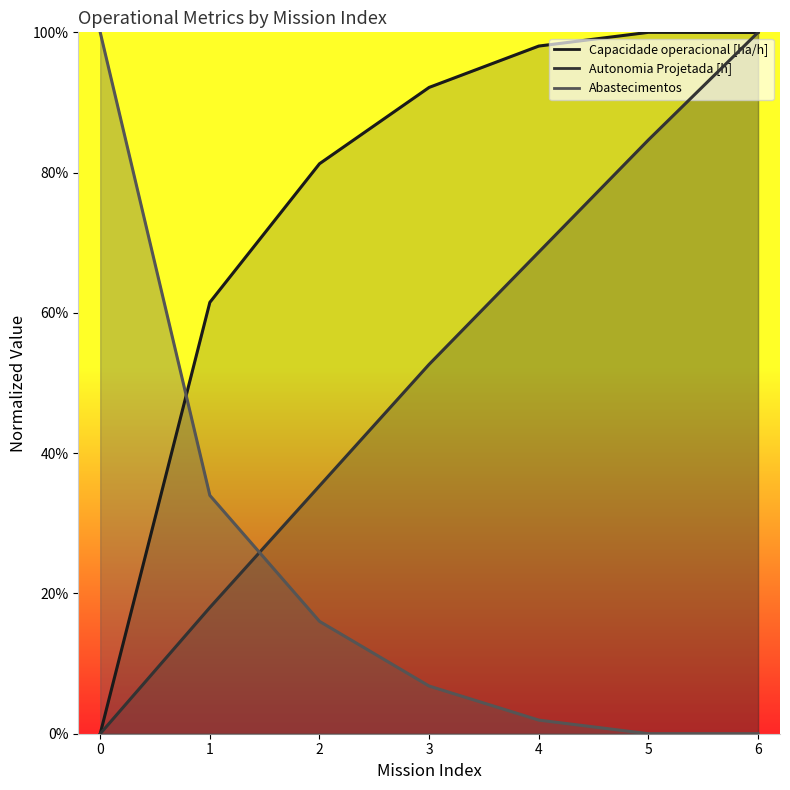

Rank the series by their maximum value, from lowest to highest.

Capacidade operacional [ha/h], Autonomia Projetada [h], Abastecimentos